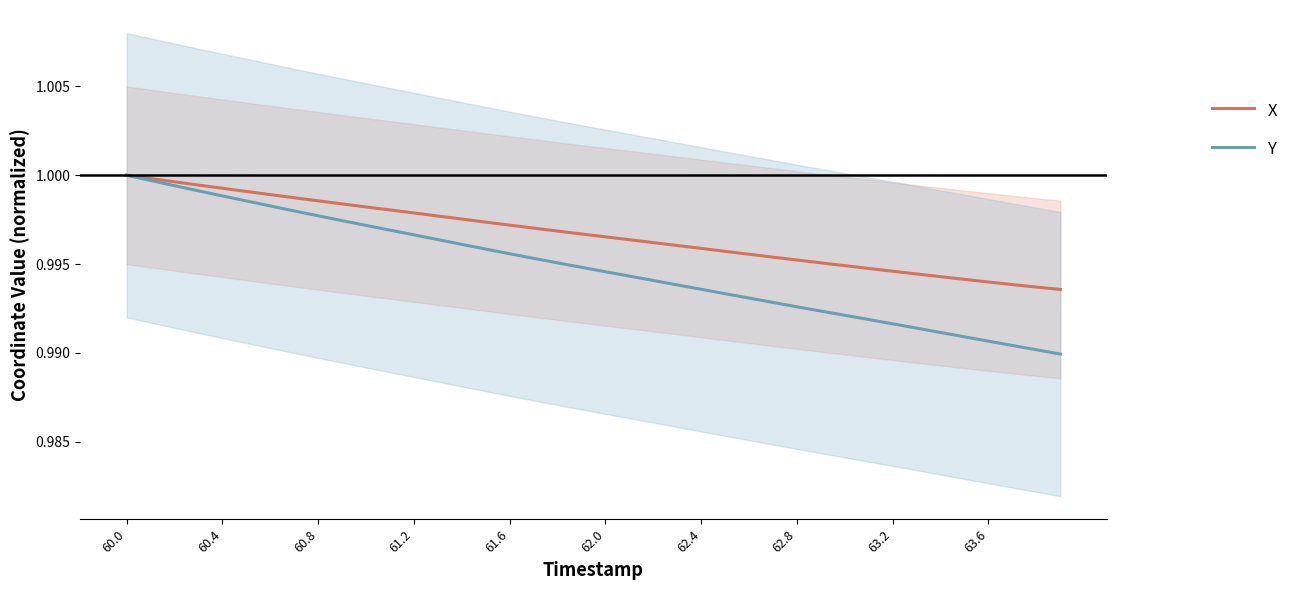

What are all the series names shown in the legend?

X, Y